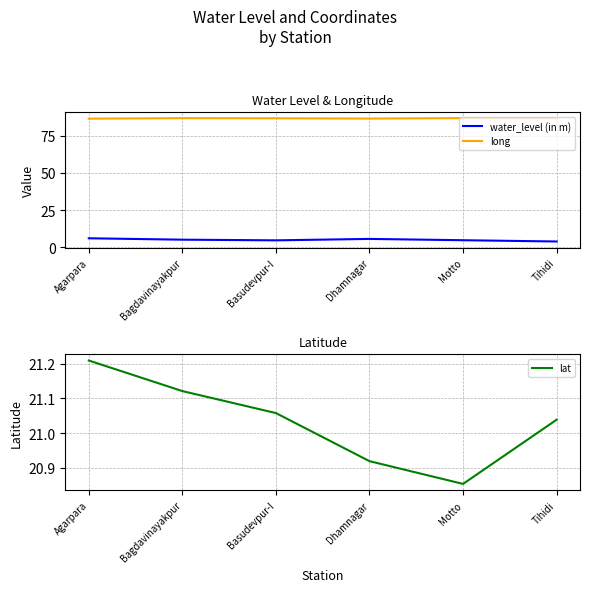

Which has a higher value, Bagdavinayakpur or Tihidi?

Bagdavinayakpur